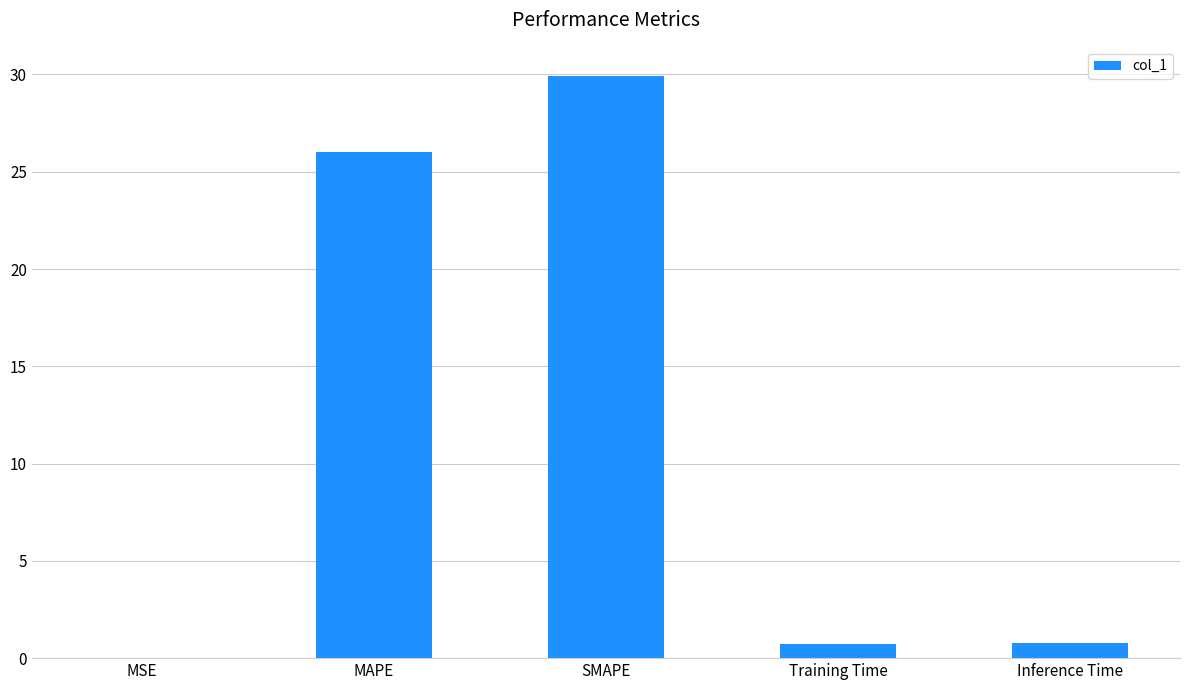

What is the ratio of the value at SMAPE to the value at MAPE?

1.1